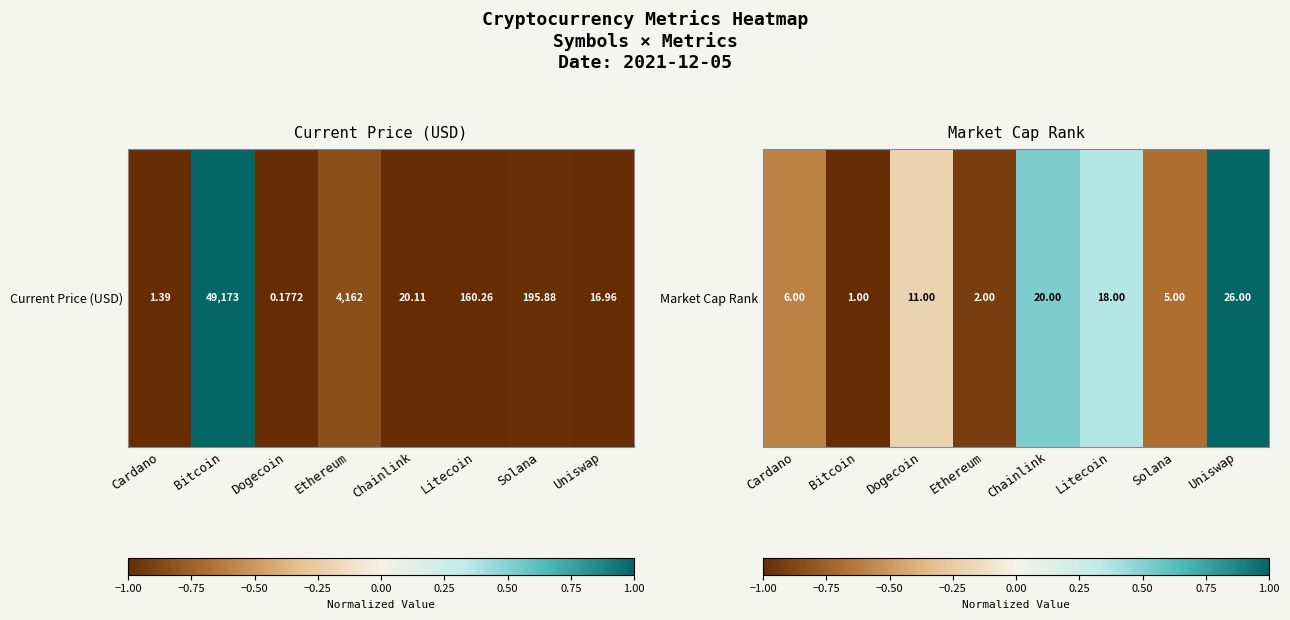

Where does the data first go above 0?

Chainlink